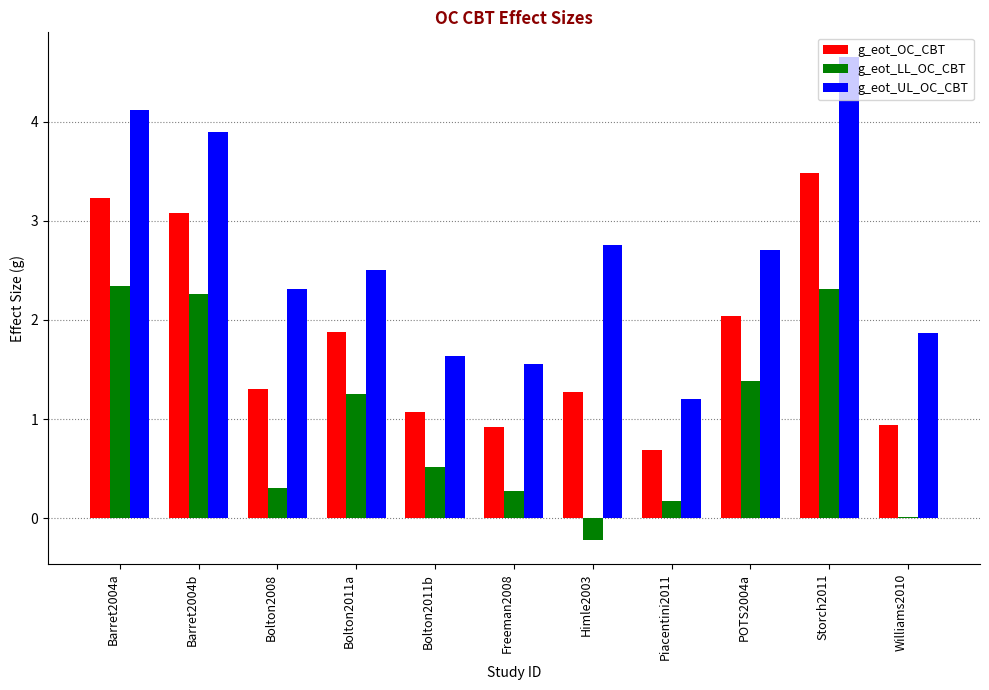

How many groups of bars are there?

11